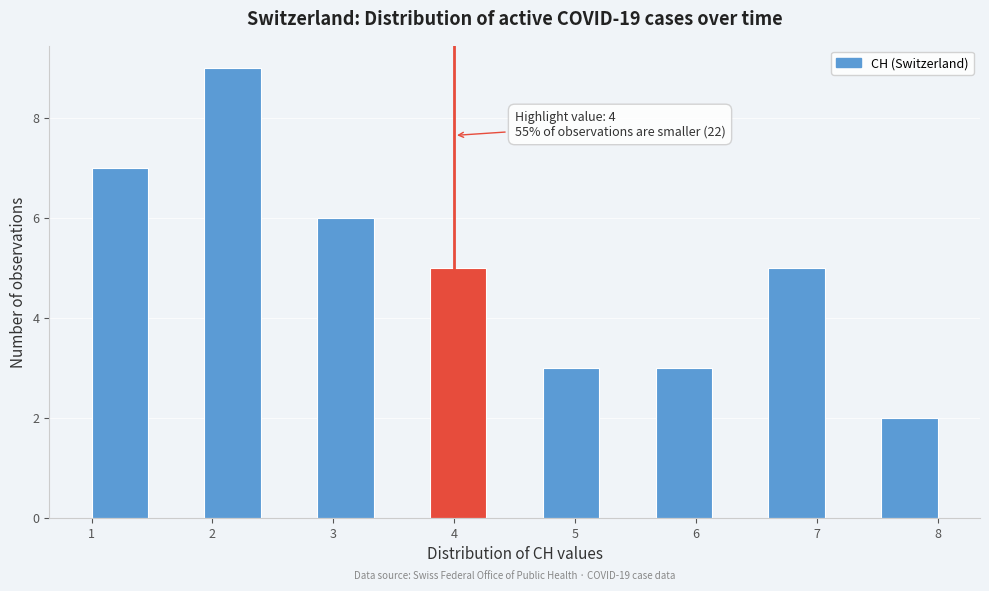

Which range on the x-axis has the tallest bar?

1.9 to 2.4